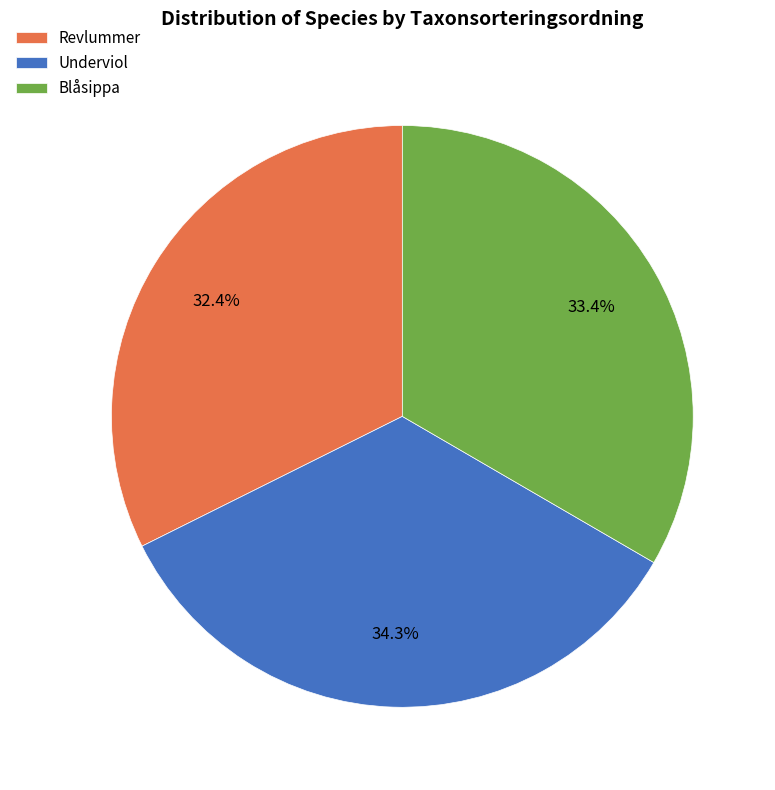

To the nearest percent, what percentage of the pie is Underviol?

34%